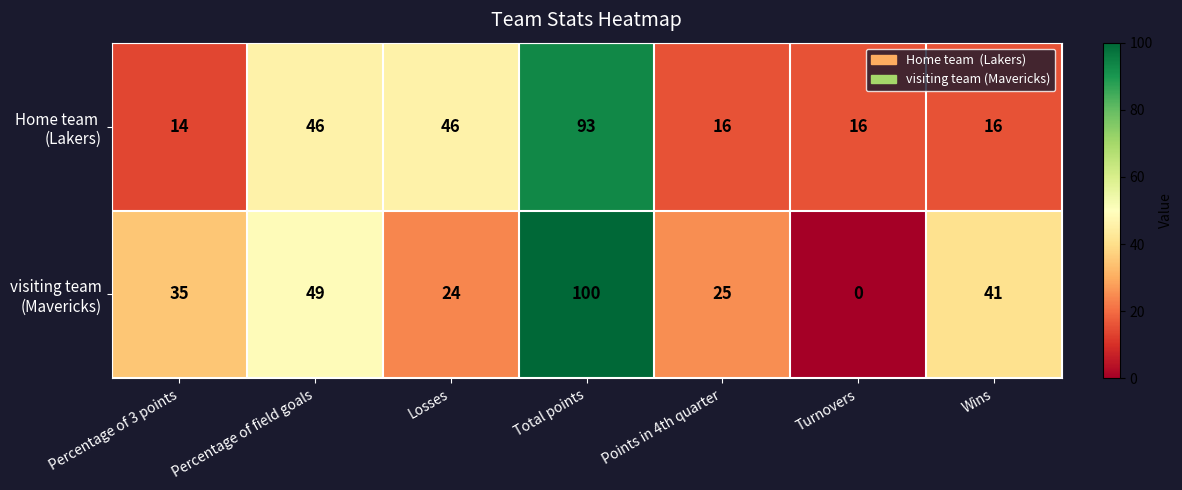

At which category does the chart reach its peak across all series?

Total points